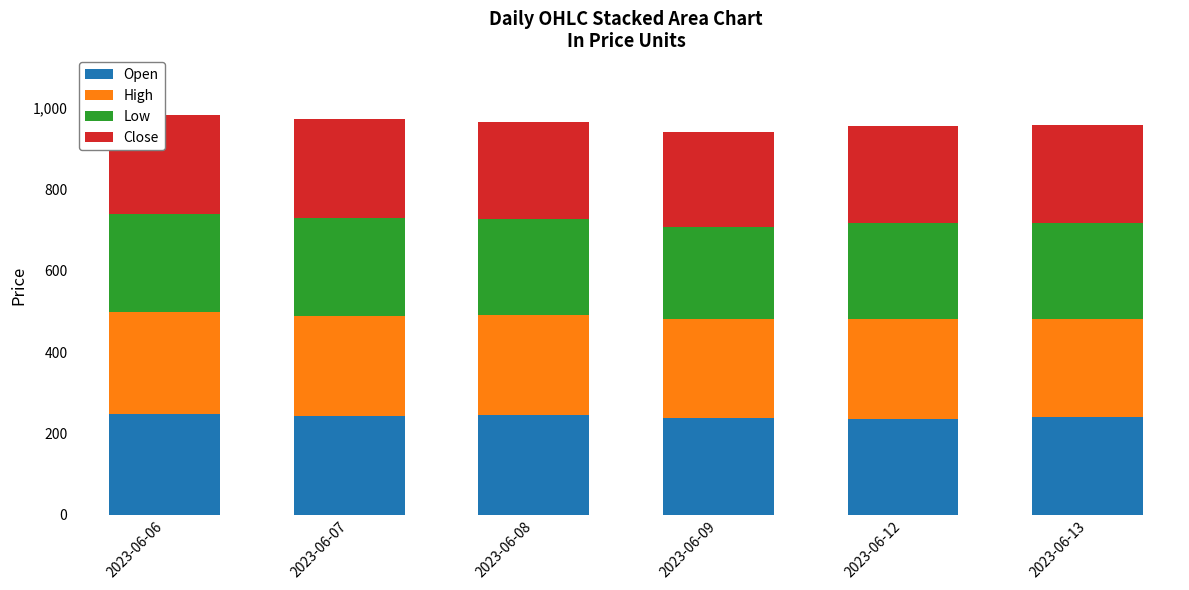

At which label does Low first exceed 237?

2023-06-06